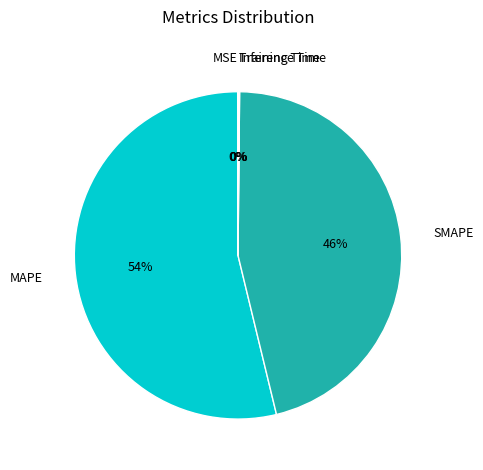

The MAPE slice represents 48% of the pie. True or false?

False